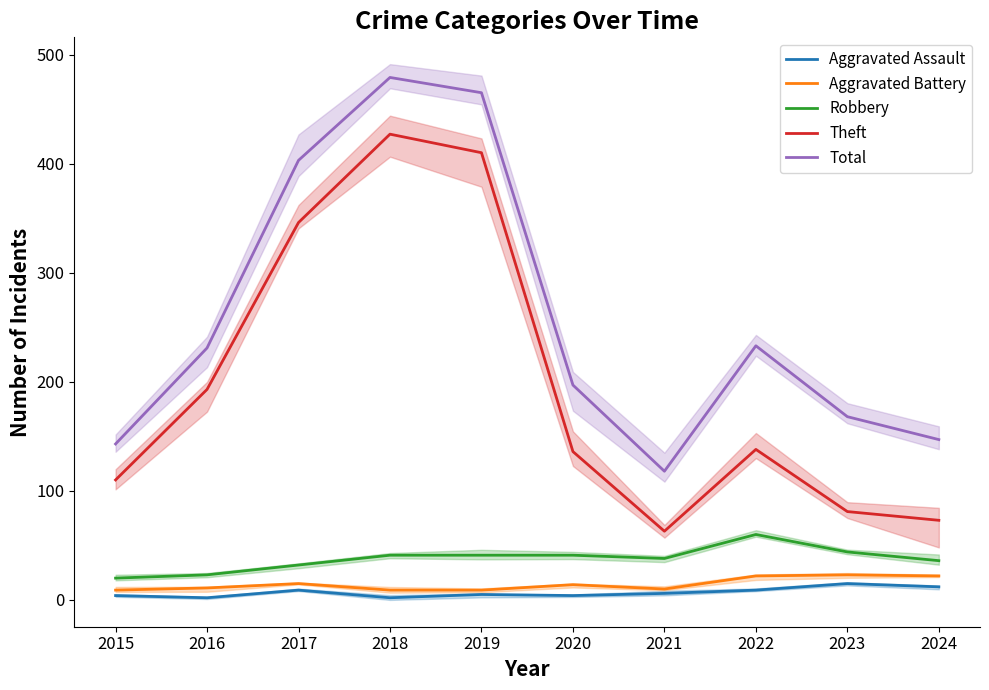

True or false: Theft and Aggravated Assault cross at least once.

False